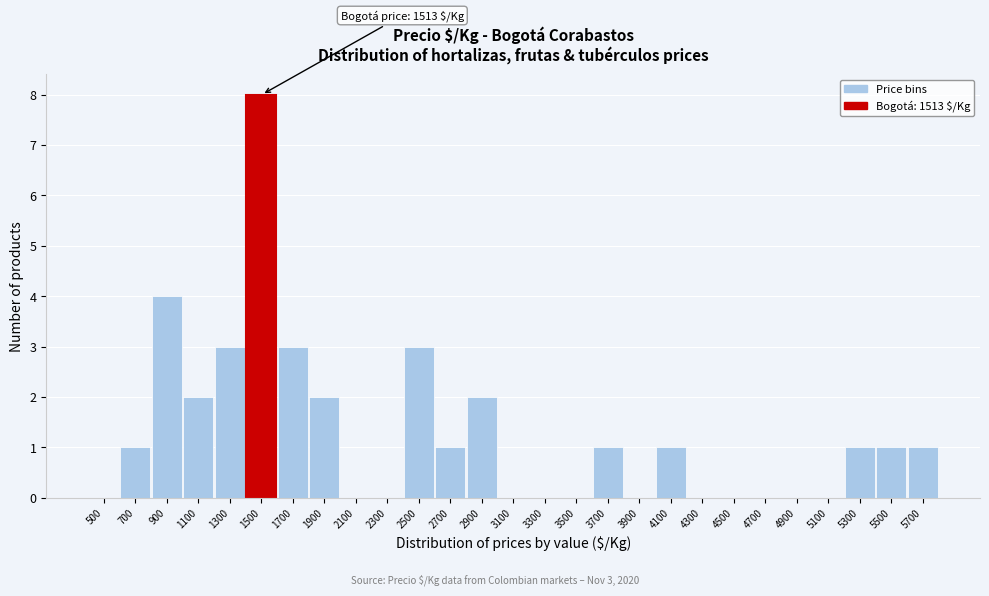

Reading left to right, list all the values displayed in this chart.

500=0	700=1	900=4	1100=2	1300=3	1500=8	1700=3	1900=2	2100=0	2300=0	2500=3	2700=1	2900=2	3100=0	3300=0	3500=0	3700=1	3900=0	4100=1	4300=0	4500=0	4700=0	4900=0	5100=0	5300=1	5500=1	5700=1